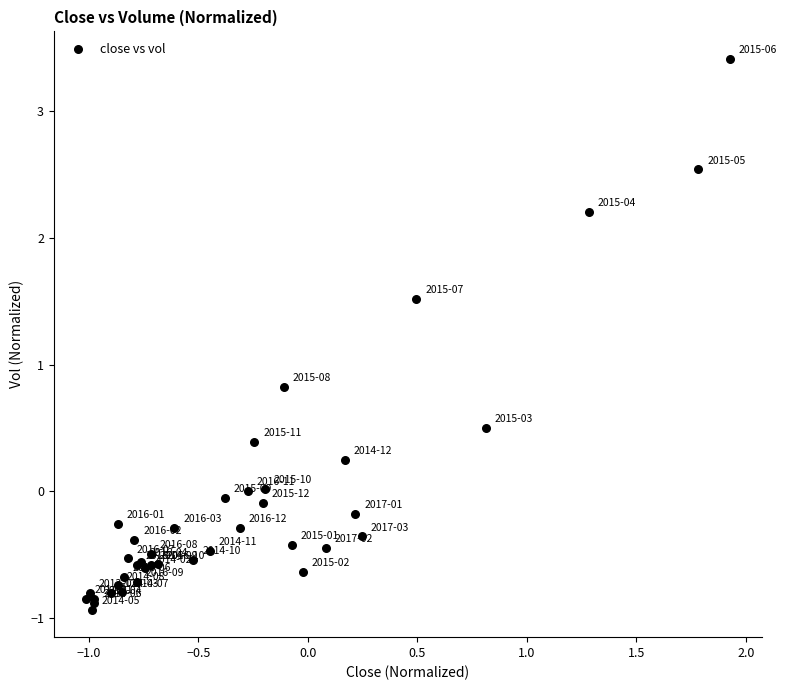

What Y value in the scatter plot is closest to 1?

0.8